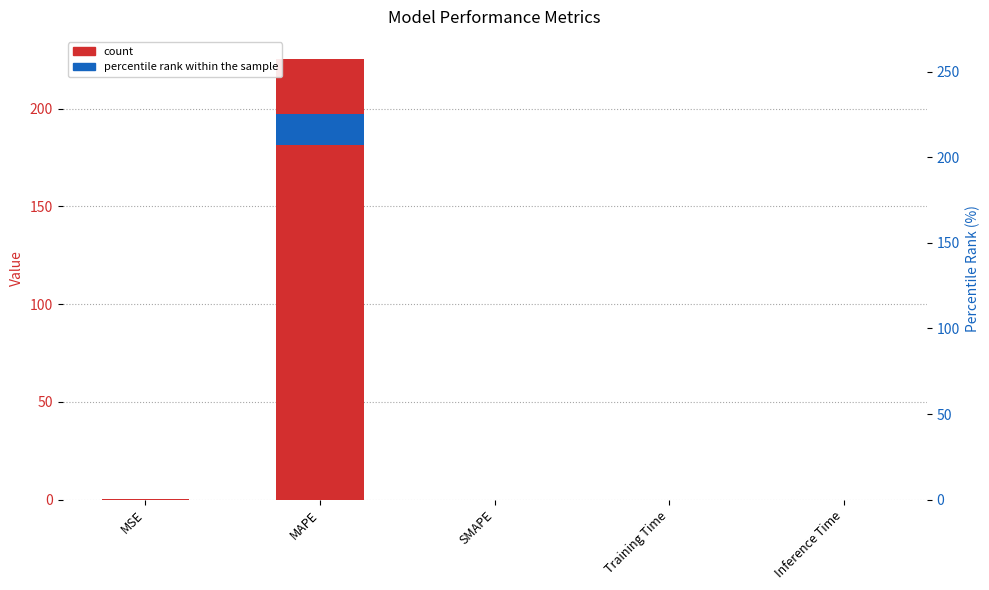

Which series has the widest spread of values?

col_1